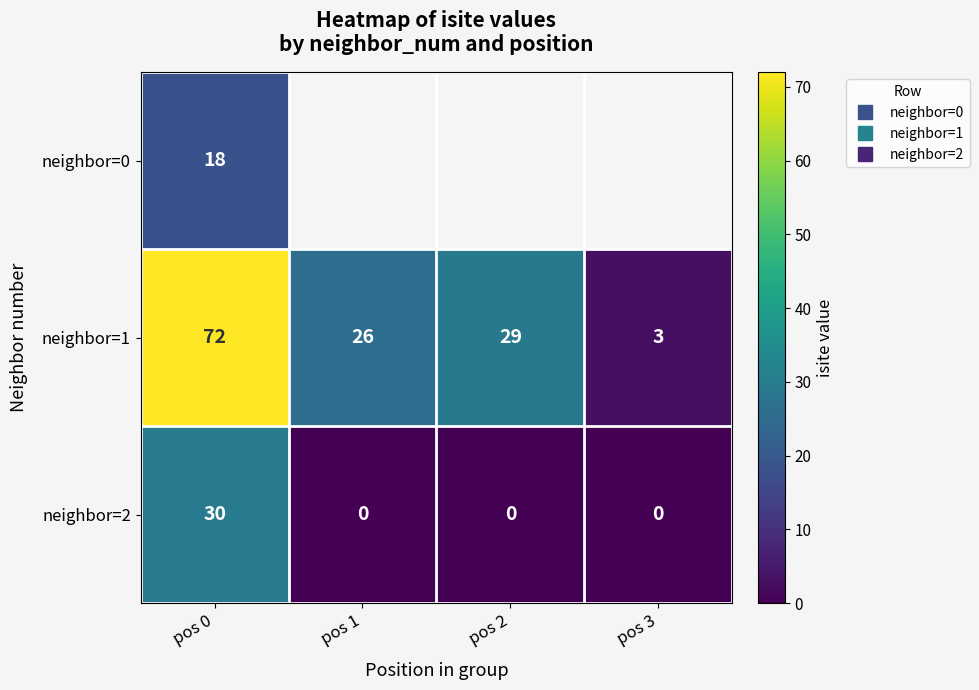

True or false: neighbor=1 has a value of 127.3 at pos 0.

False